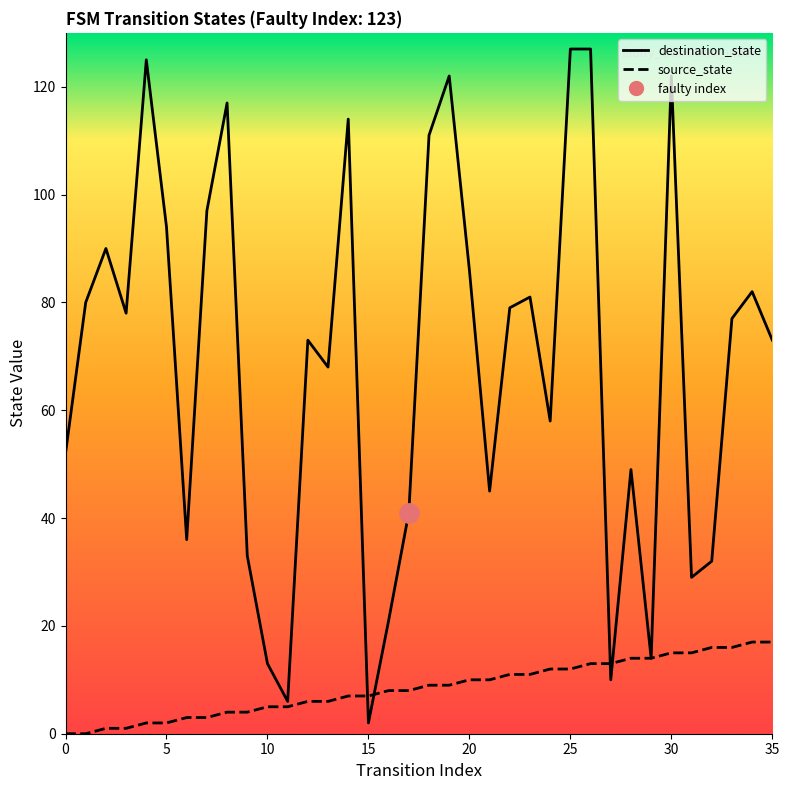

What is the difference between the maximum and minimum values in the source_state series?

17